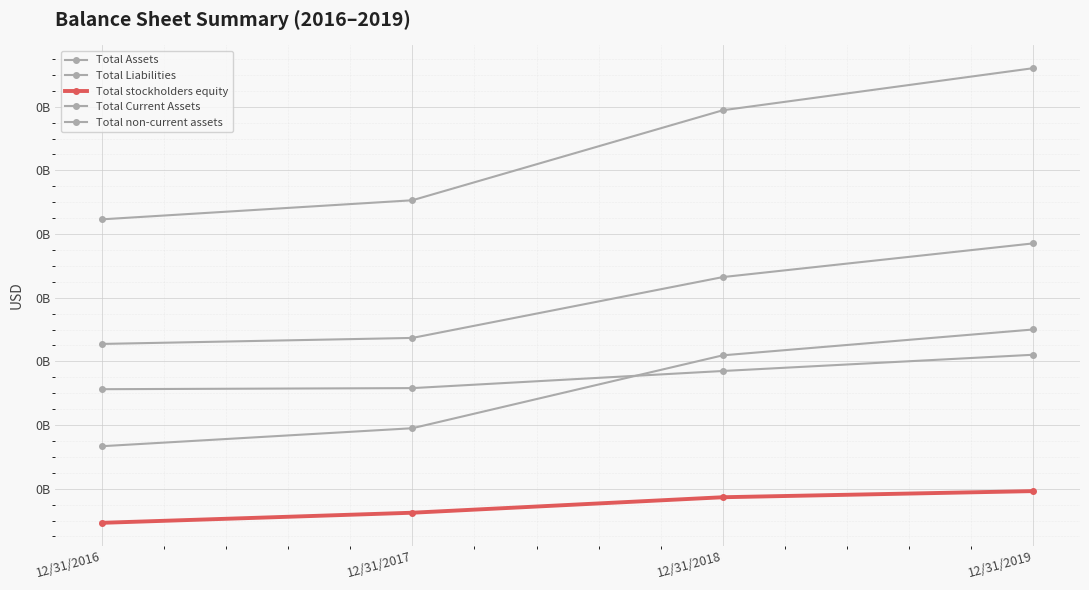

Reading left to right, transcribe all the data shown in this chart.

Total Assets: 12/31/2016=124614748	12/31/2017=130604379	12/31/2018=158883963	12/31/2019=172107521
Total Liabilities: 12/31/2016=85479956	12/31/2017=87366945	12/31/2018=106480975	12/31/2019=117069543
Total stockholders equity: 12/31/2016=29285970	12/31/2017=32460927	12/31/2018=37324999	12/31/2019=39253886
Total Current Assets: 12/31/2016=53352031	12/31/2017=59001923	12/31/2018=81902959	12/31/2019=90023127
Total non-current assets: 12/31/2016=71262717	12/31/2017=71602456	12/31/2018=76981004	12/31/2019=82084394